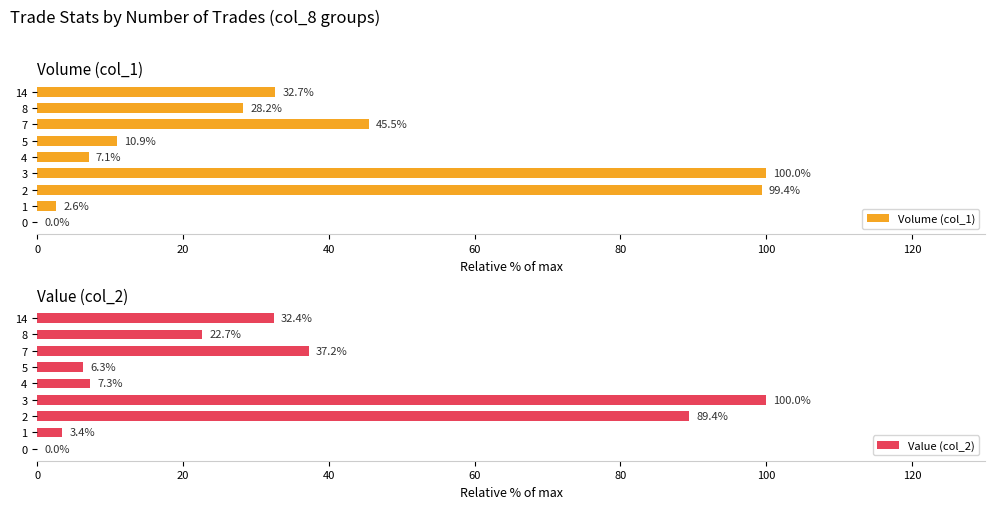

The Volume (col_1) series shows 47.5 at 14. True or false?

False